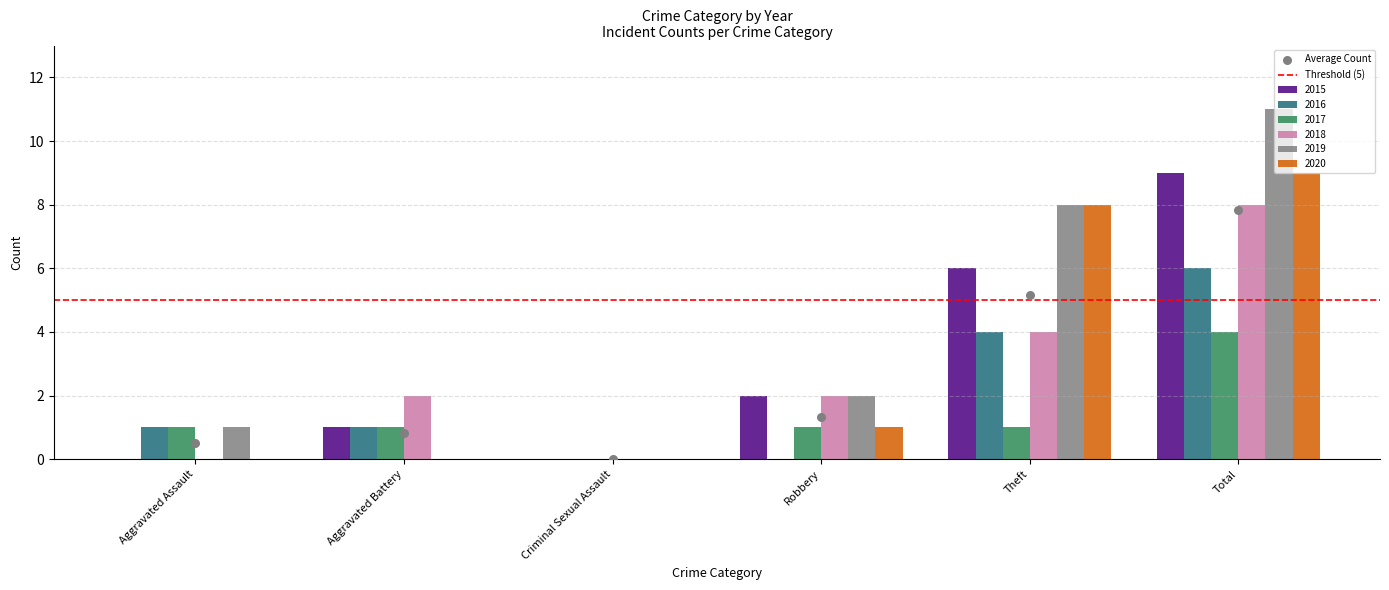

Which series has the largest Y range (max minus min)?

2019